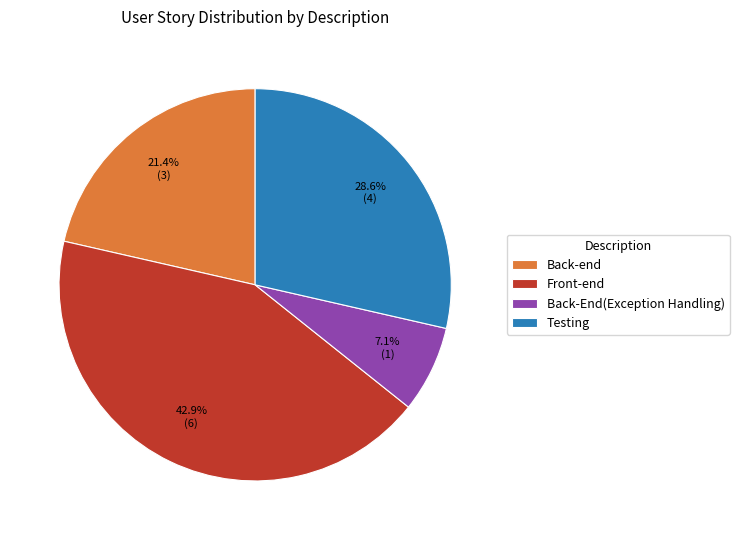

Count the number of slices in the pie.

4